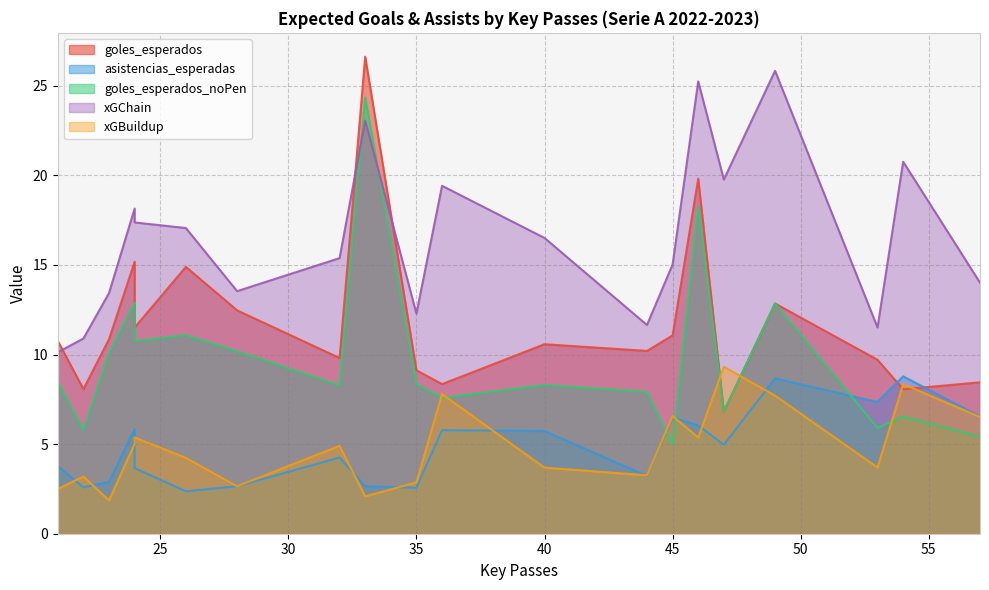

What are all the series names shown in the legend?

goles_esperados, asistencias_esperadas, goles_esperados_noPen, xGChain, xGBuildup